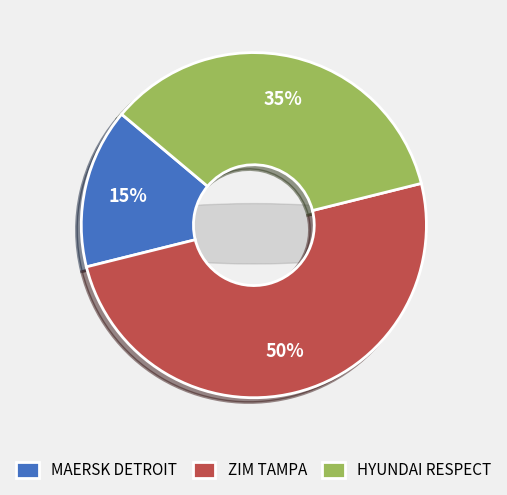

Between MAERSK DETROIT and ZIM TAMPA, which is larger?

ZIM TAMPA